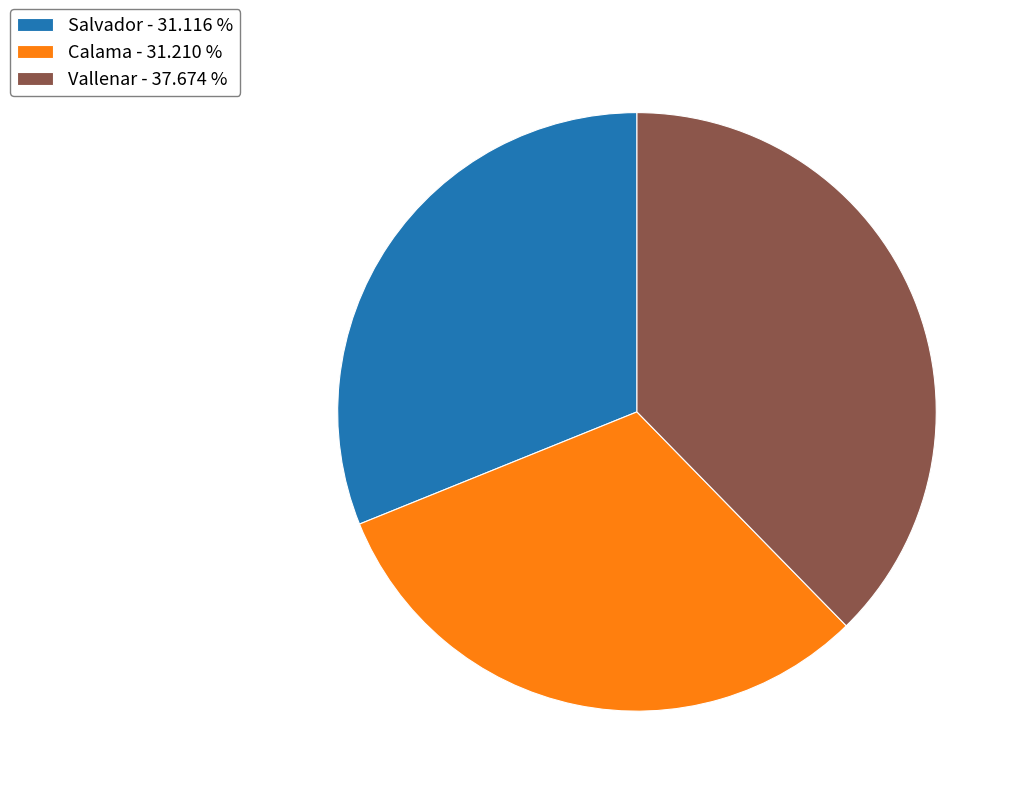

What is the largest slice in the pie chart?

Vallenar